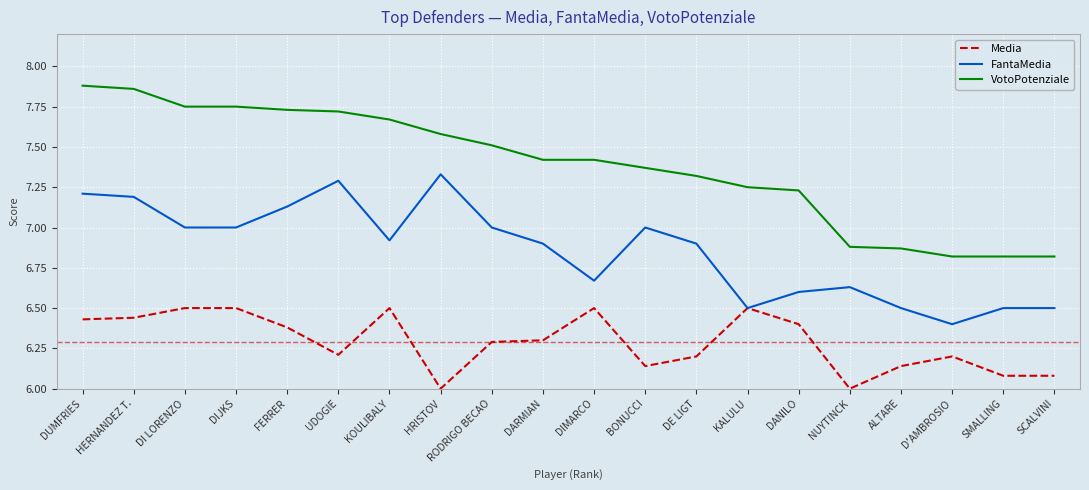

What is the sum of all Media values?

125.8